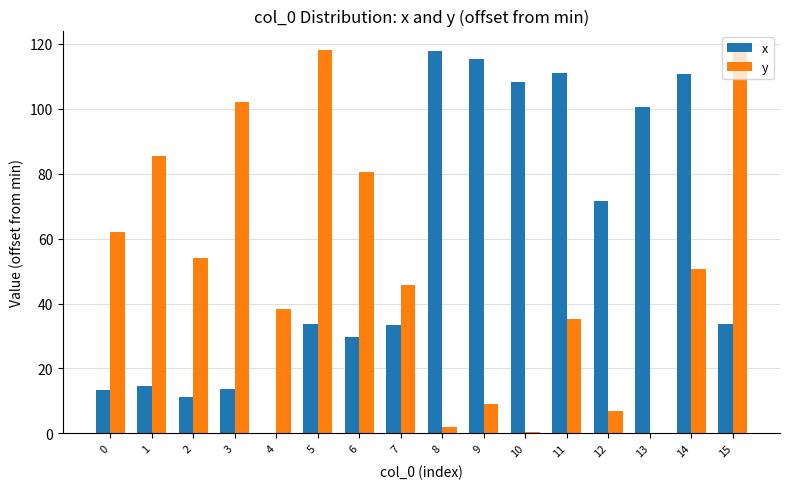

What is the total value across all series at 9?

124.2